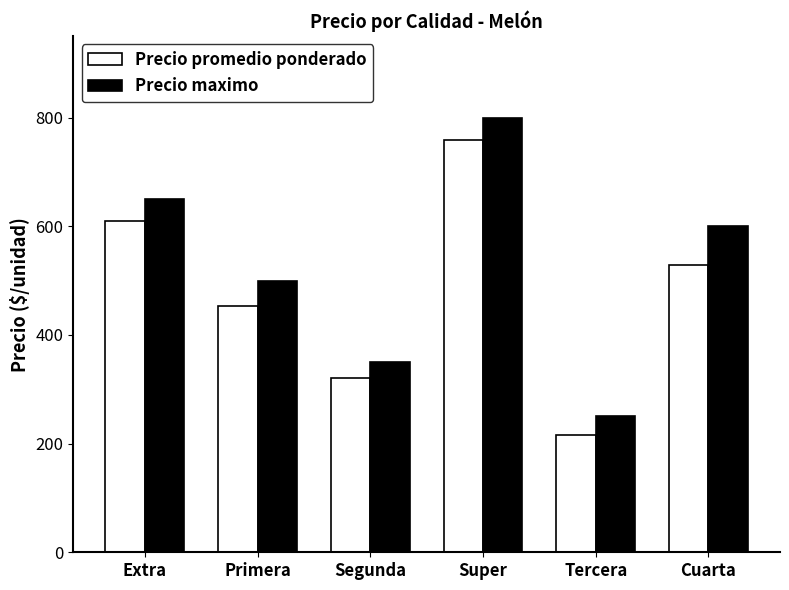

Count the number of data series in this chart.

2